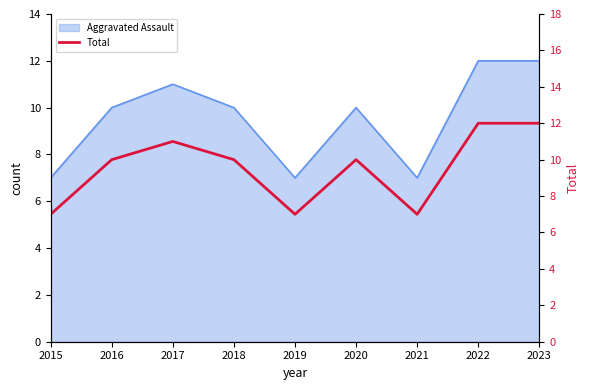

Which category has the highest value across all series?

2022